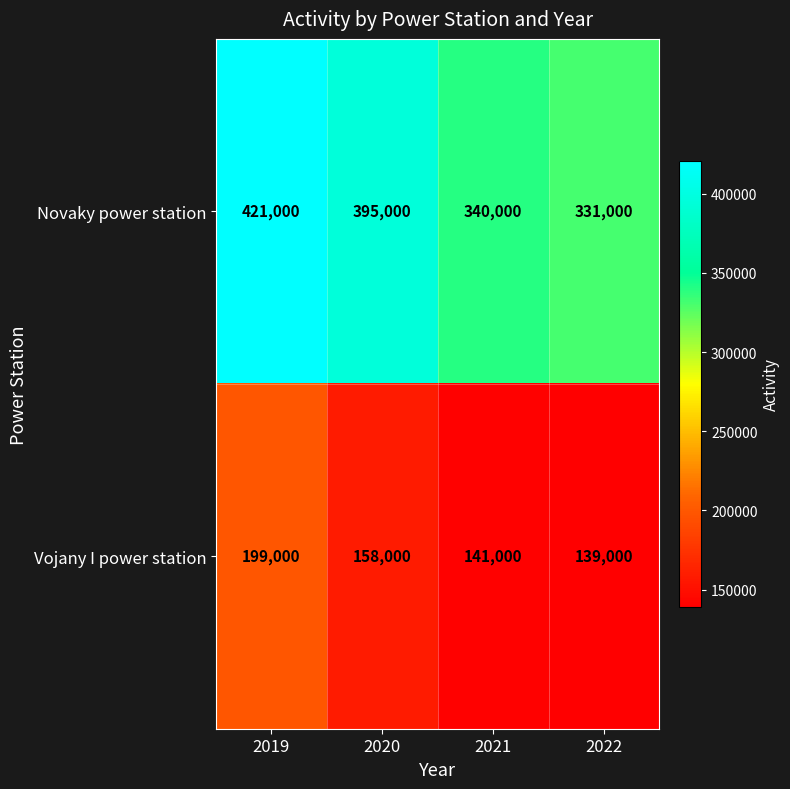

Which series has the largest total across all categories?

Novaky power station